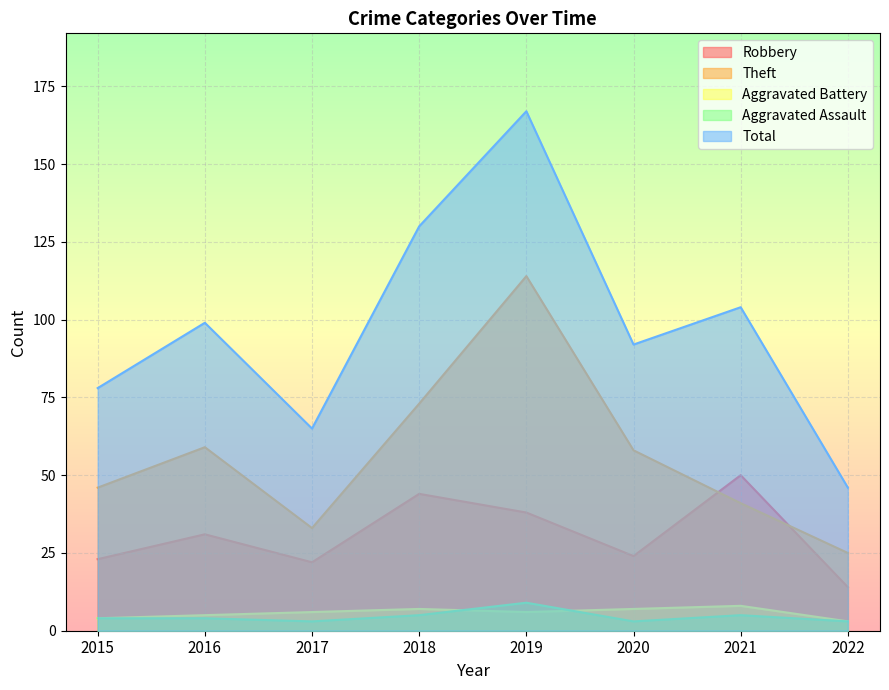

What is the greatest value displayed?

167